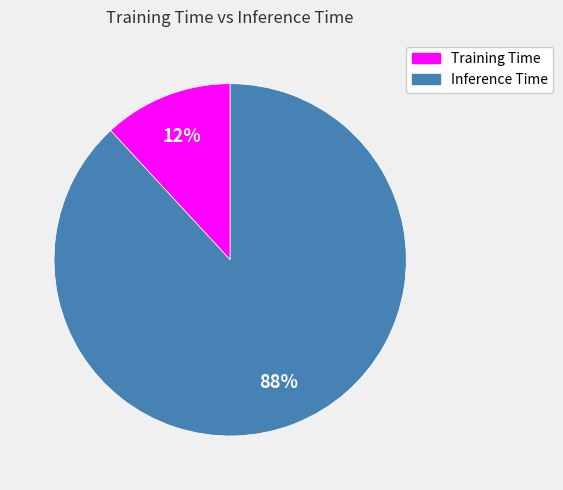

Between Inference Time and Training Time, which is larger?

Inference Time